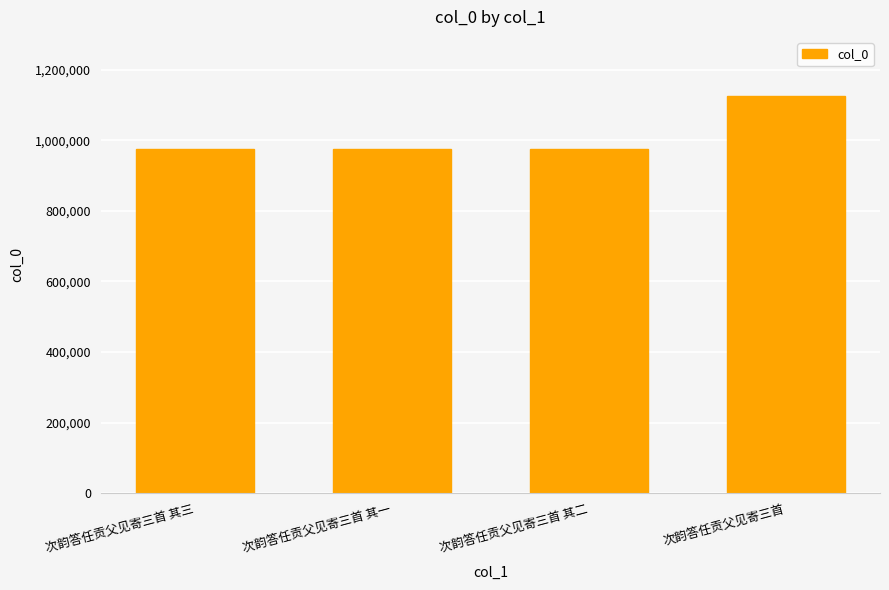

What is the label of the 1st bar from the right?

次韵答任贡父见寄三首